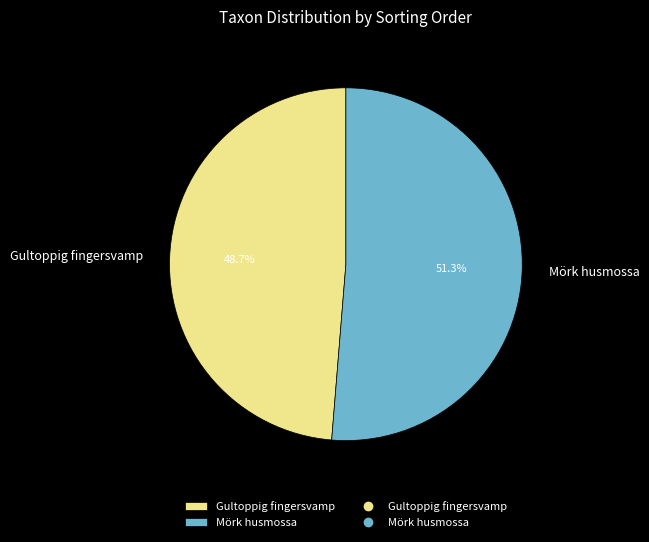

Is there any slice that represents more than half of the pie?

Yes